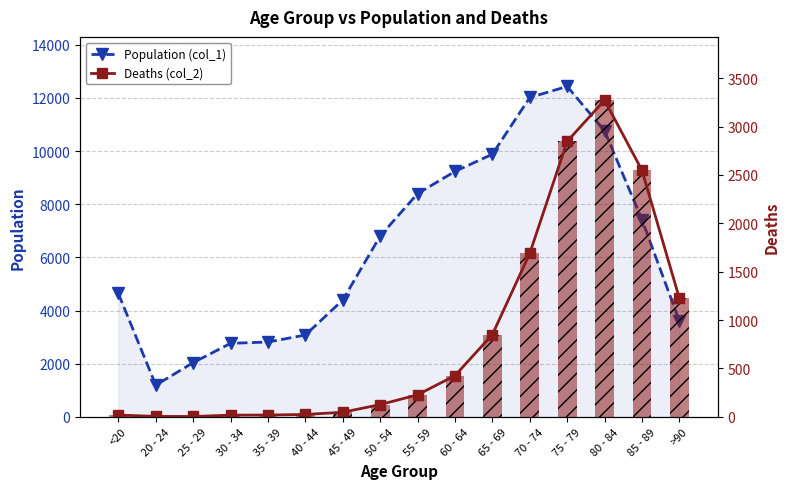

What is the average value of the Population (col_1) series?

6343